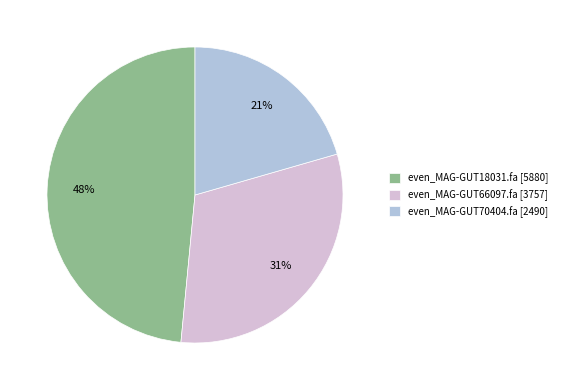

Does even_MAG-GUT18031.fa account for over 50% of the chart?

No